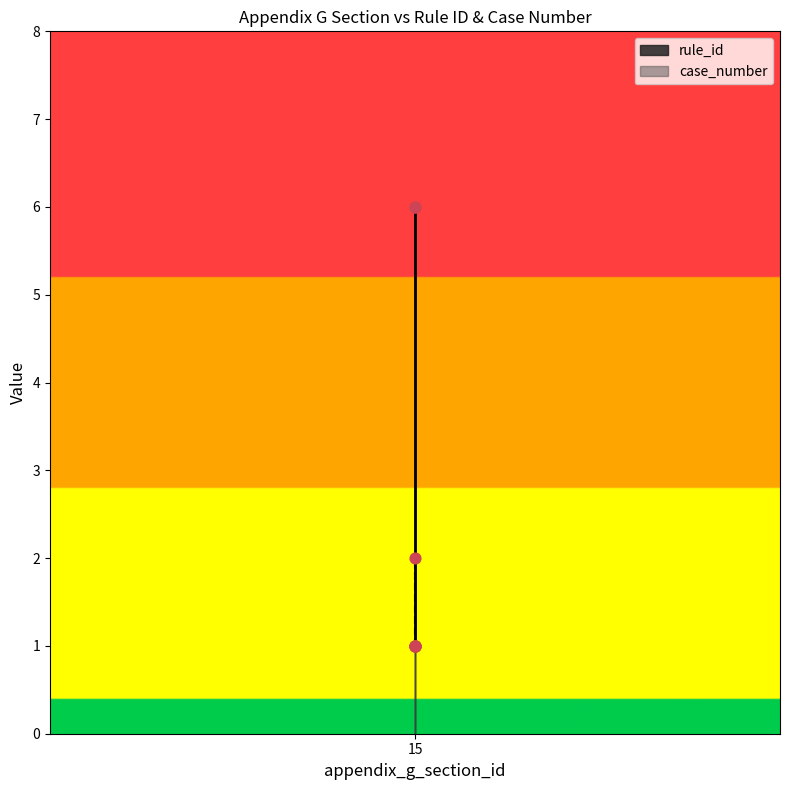

At which category is the sum across all series the highest?

15